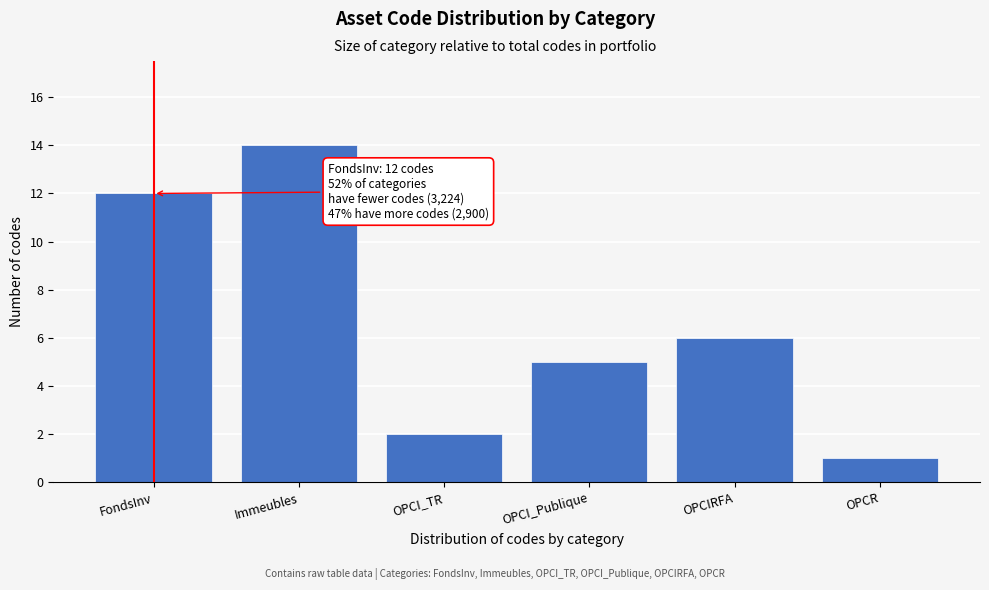

Reading left to right, what are all the values shown in this chart?

FondsInv=12	Immeubles=14	OPCI_TR=2	OPCI_Publique=5	OPCIRFA=6	OPCR=1